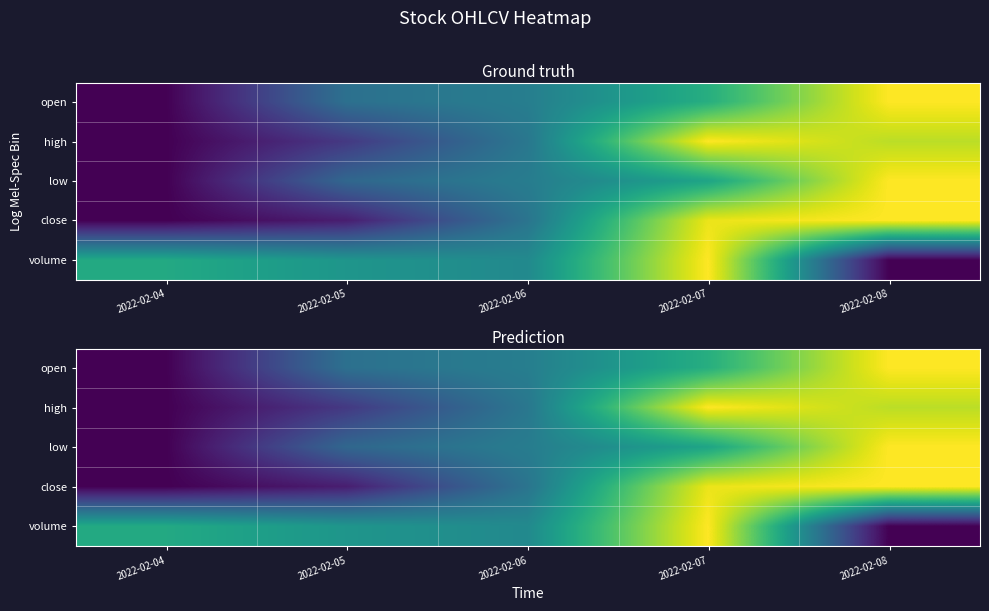

What is the difference between the low values at 2022-02-06 and 2022-02-07?

0.1